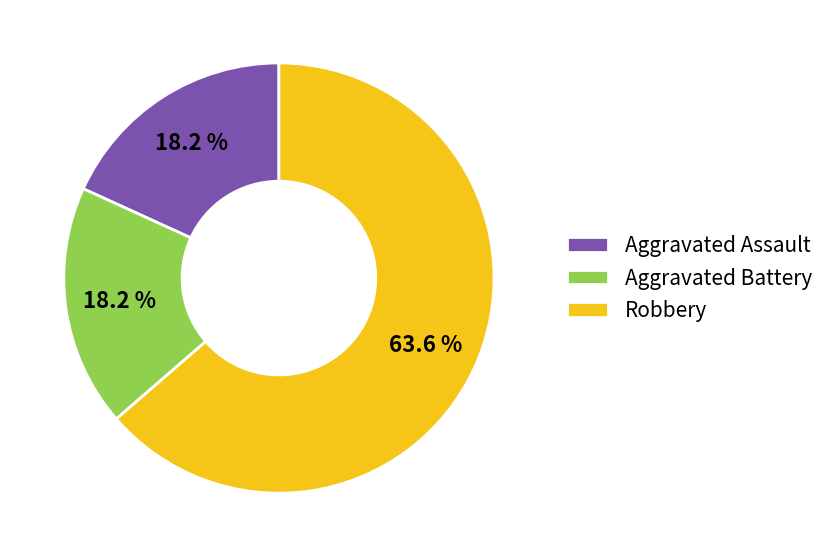

Count the number of slices in the pie.

3